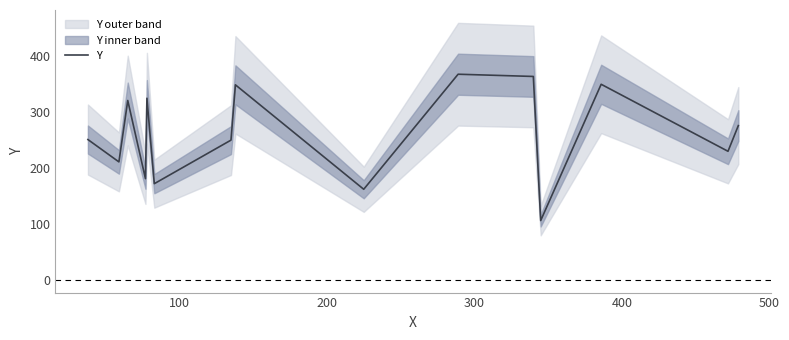

What is the value of the 10th point from the left?

368